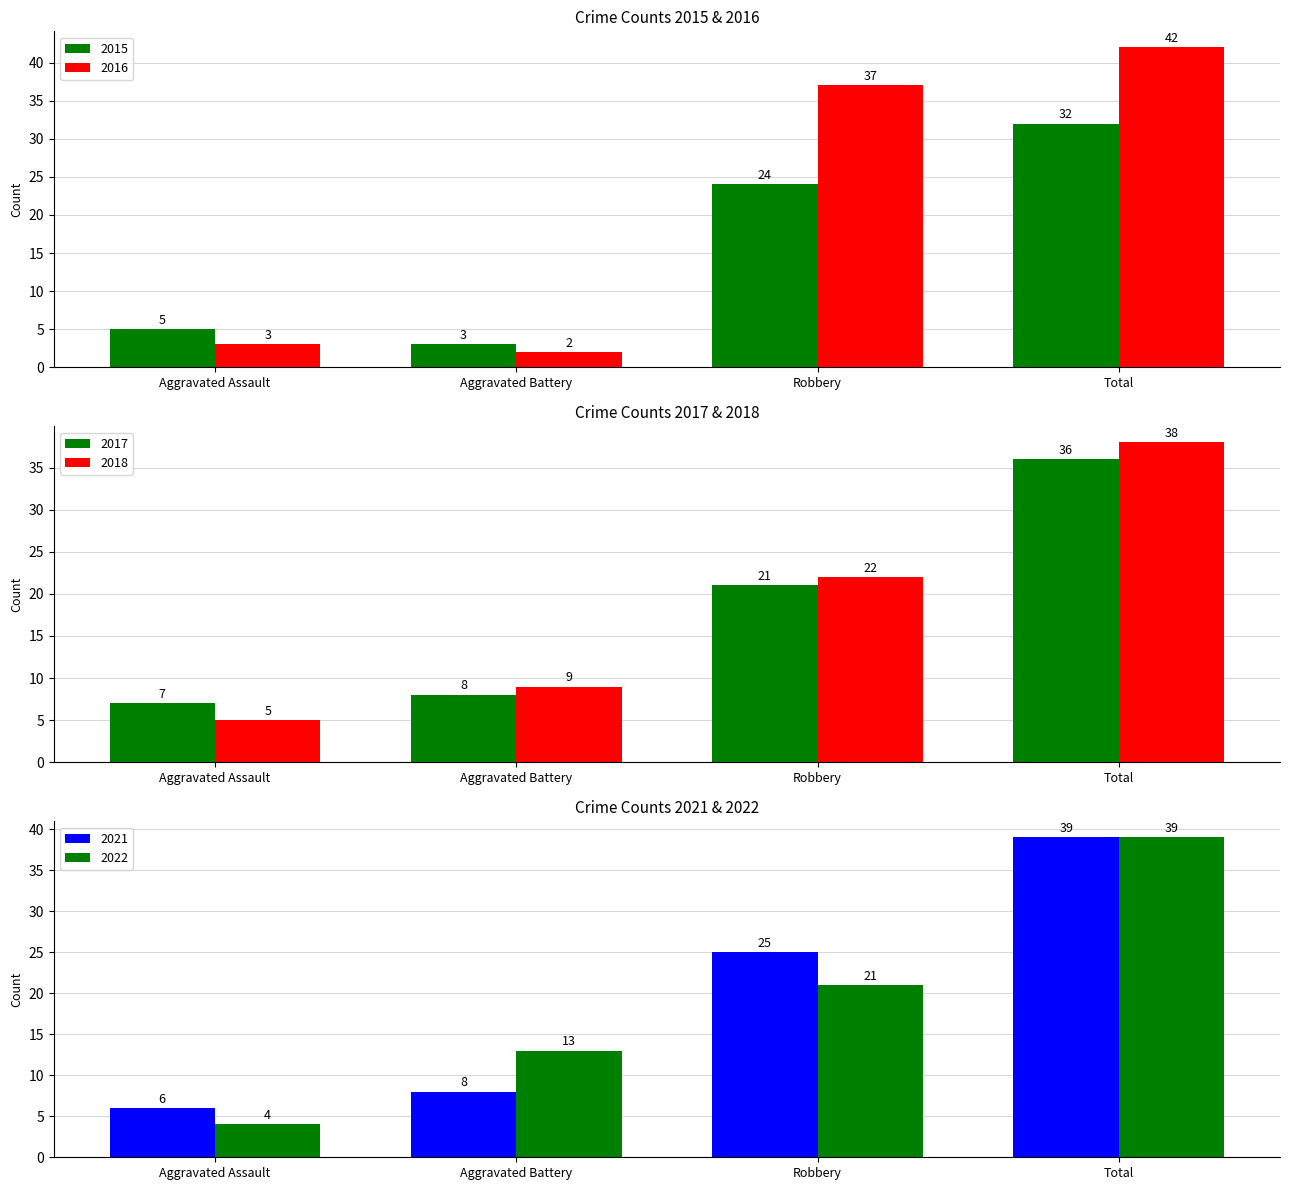

What is the label of the 4th bar from the right?

Aggravated Assault